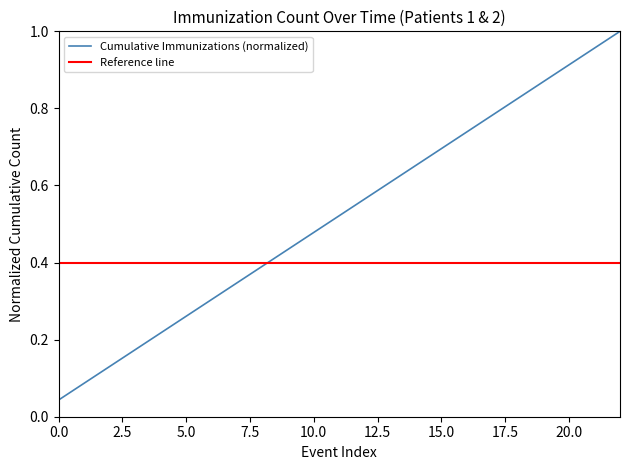

Which series has the widest spread of values?

Cumulative Immunizations (normalized)